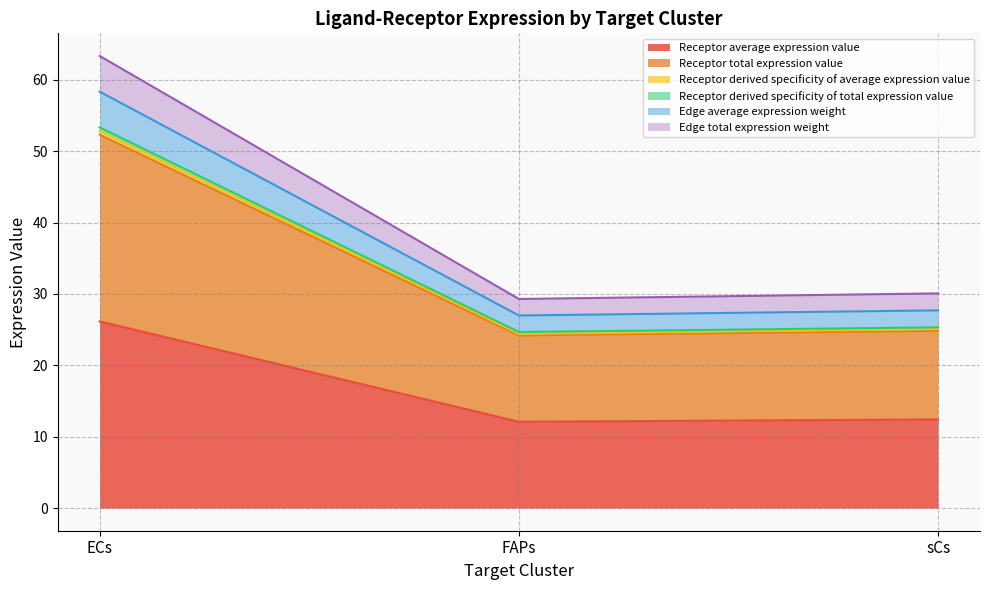

What are all the series names shown in the legend?

Receptor average expression value, Receptor total expression value, Receptor derived specificity of average expression value, Receptor derived specificity of total expression value, Edge average expression weight, Edge total expression weight